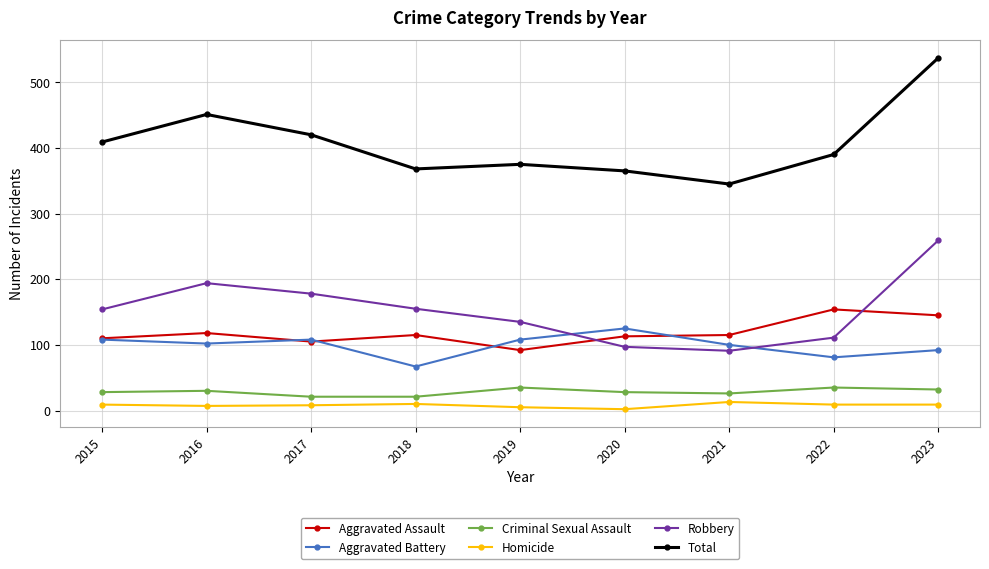

Is it true that Aggravated Assault equals 92 at 2019?

True